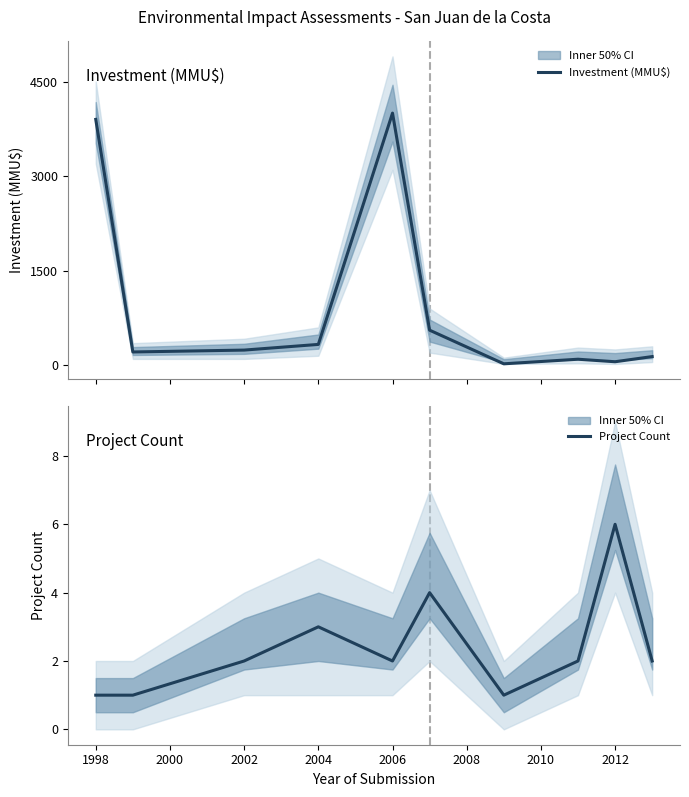

What is the maximum value for Investment (MMU$)?

4000